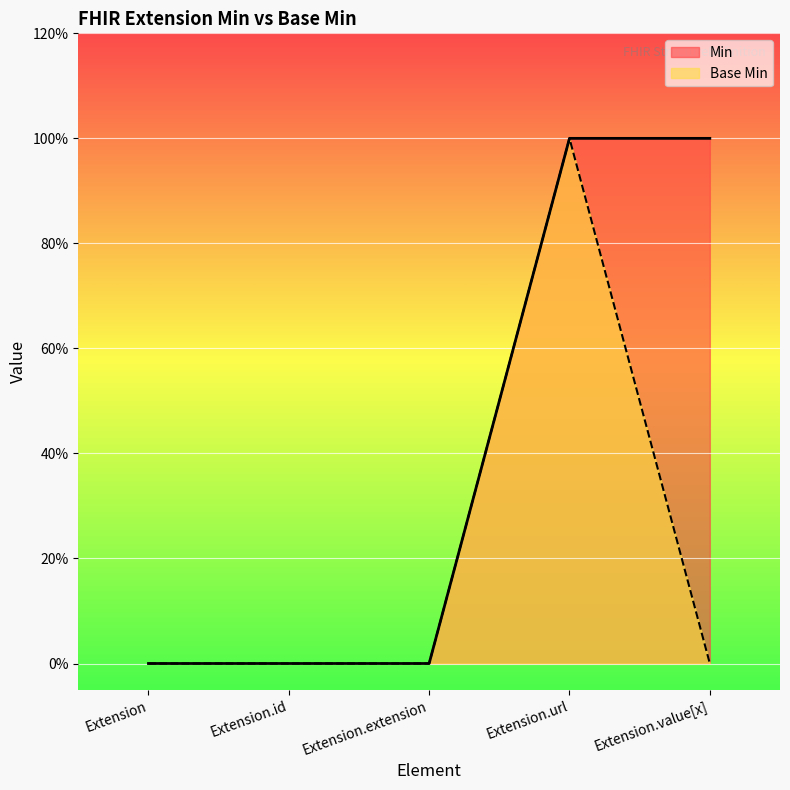

How many Base Min values are between 0 and 1?

5